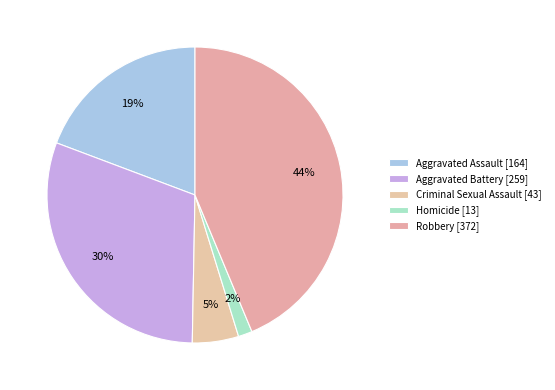

How many segments does this pie chart have?

5